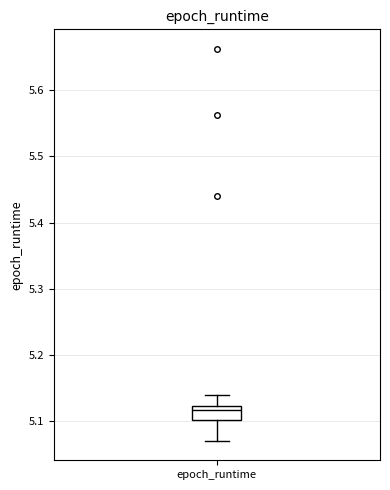

Transcribe this box plot: give where the median line is, the range the box spans, and where the two whiskers end, as read against the y-axis. The values are not printed on the chart, so give them approximately, as read against the axis.

median 5.12 (just below the box's upper edge), box 5.10 to 5.12, whiskers 5.07 to 5.14